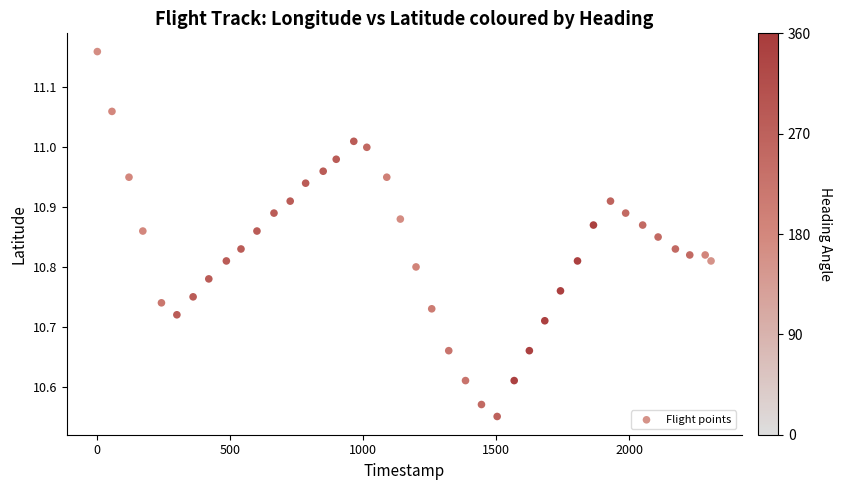

What is the range of Y values (max minus min)?

0.6